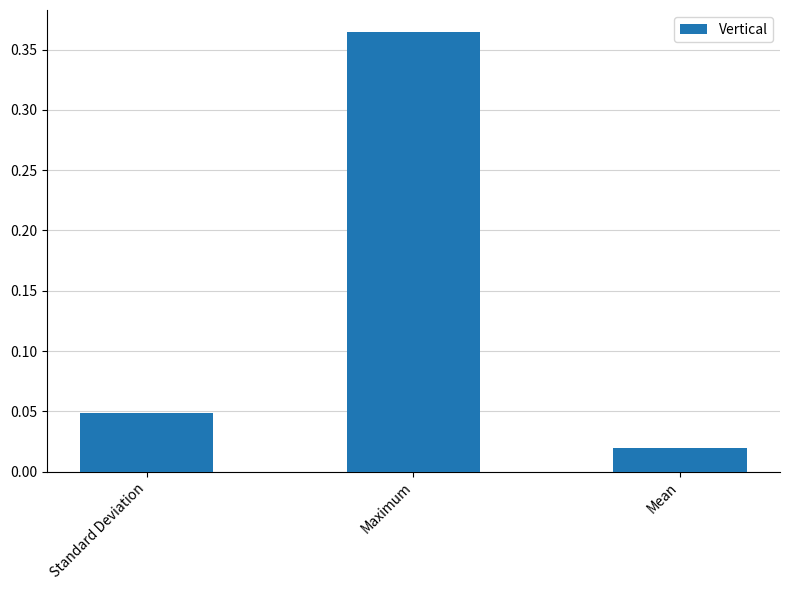

List the labels in order of value, smallest first.

Mean, Standard Deviation, Maximum